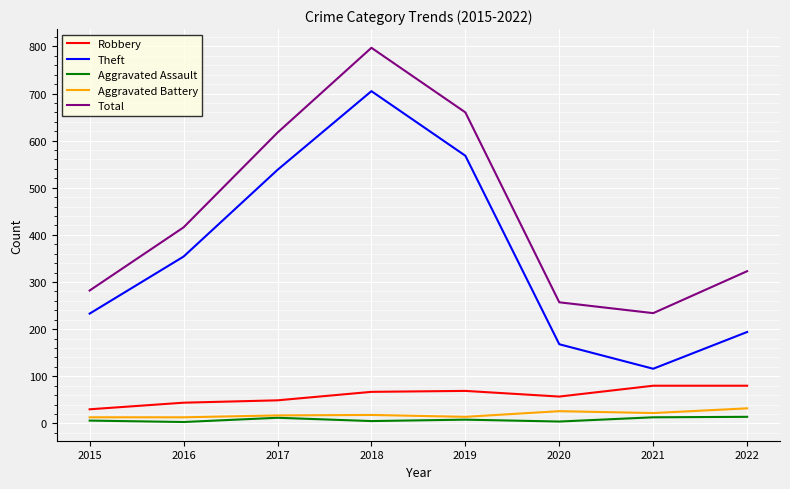

Is it true that Aggravated Assault equals 8 at 2019?

True